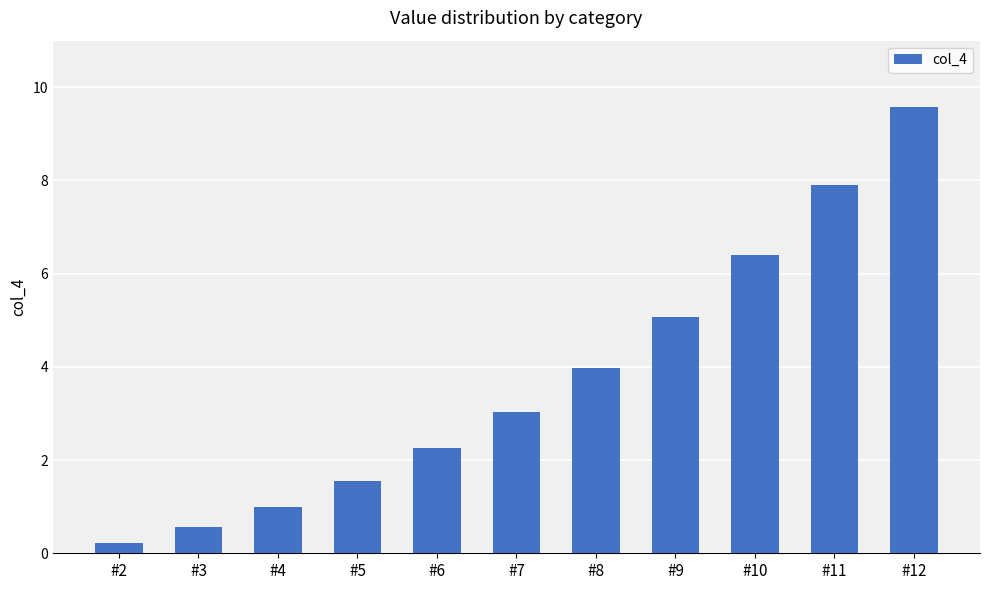

Does the chart contain stacked bars?

No